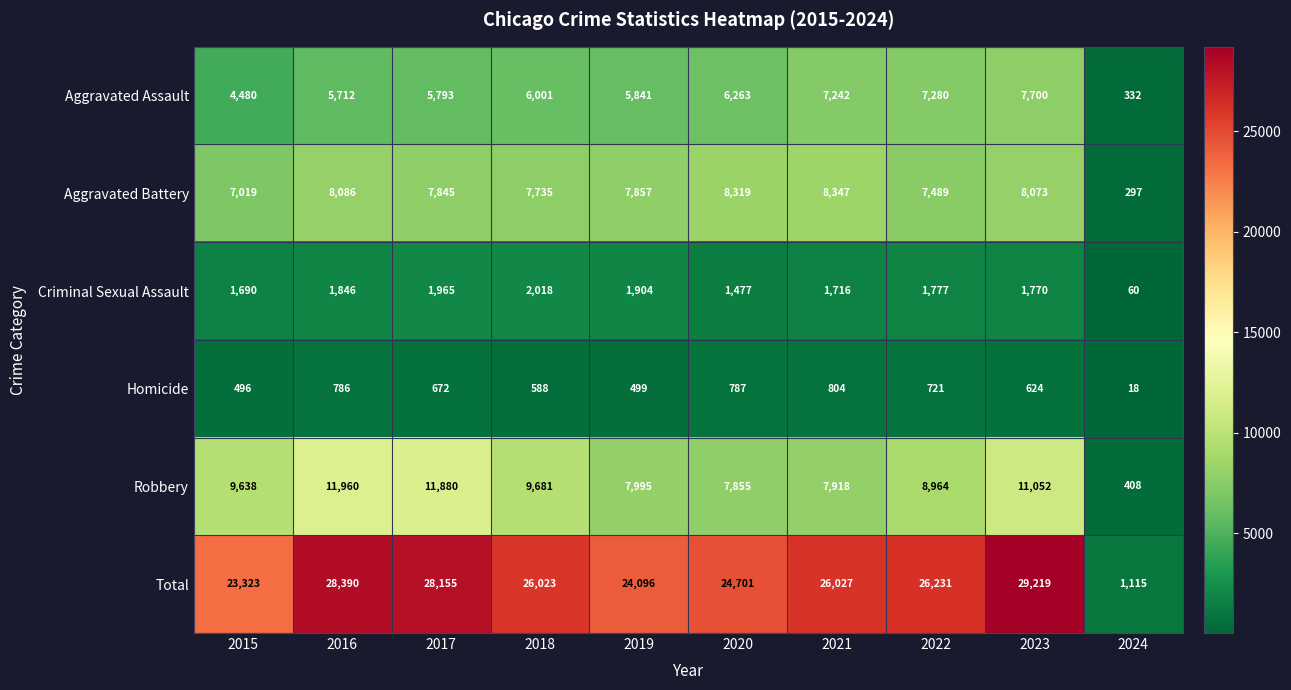

Rank the series by their maximum value, from highest to lowest.

Total, Robbery, Aggravated Battery, Aggravated Assault, Criminal Sexual Assault, Homicide